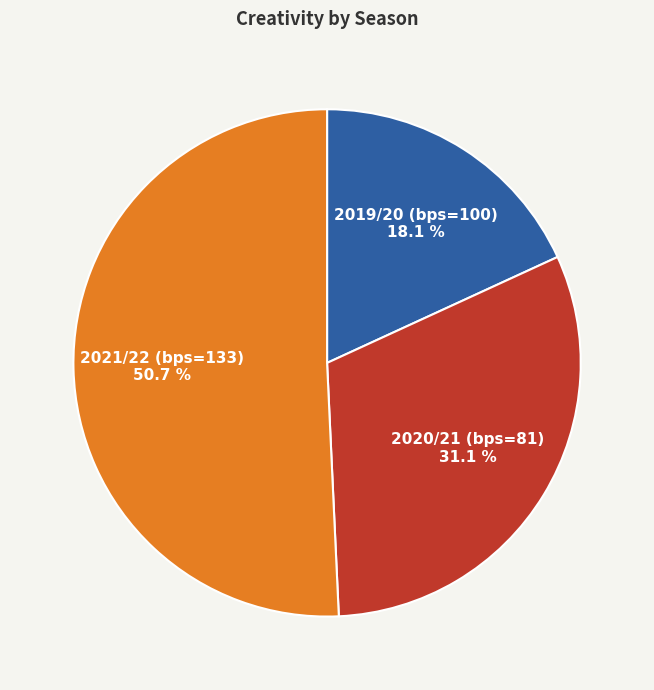

Is there a majority slice in this chart?

Yes